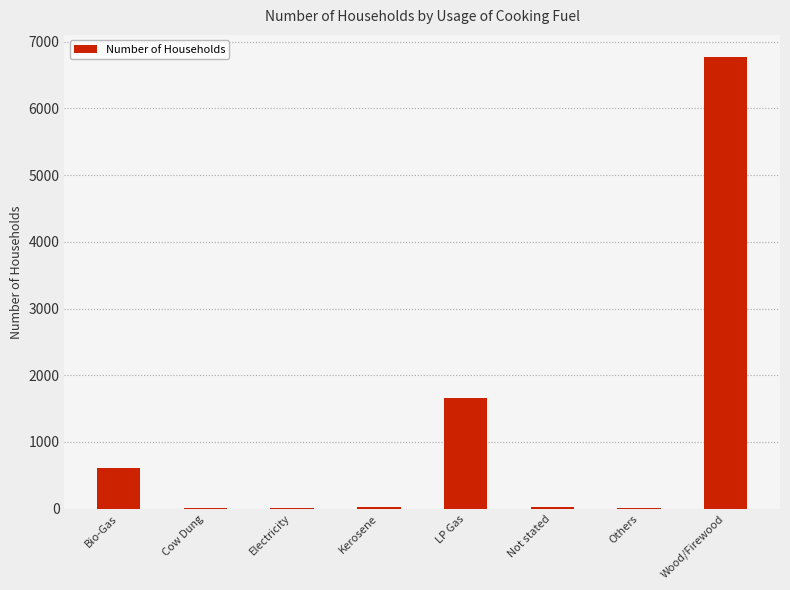

Where is the data nearest to the value 3385?

LP Gas